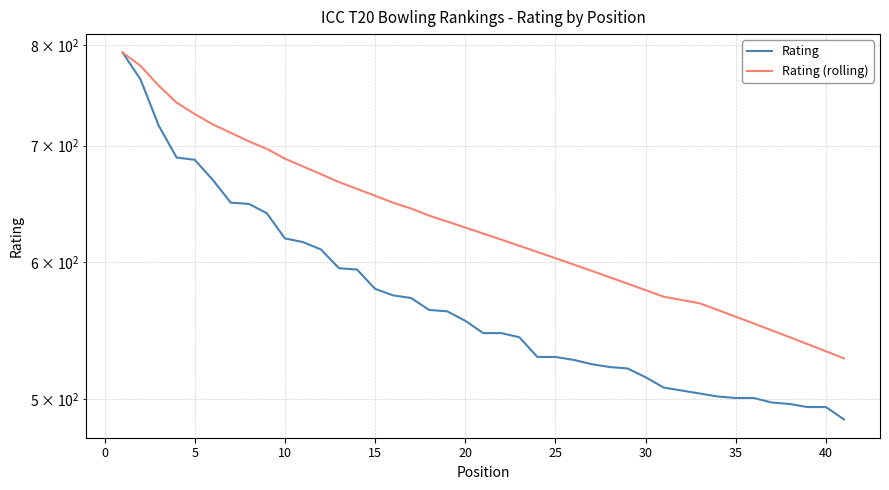

List the series in order of their overall mean, lowest first.

Rating, Rating (rolling)